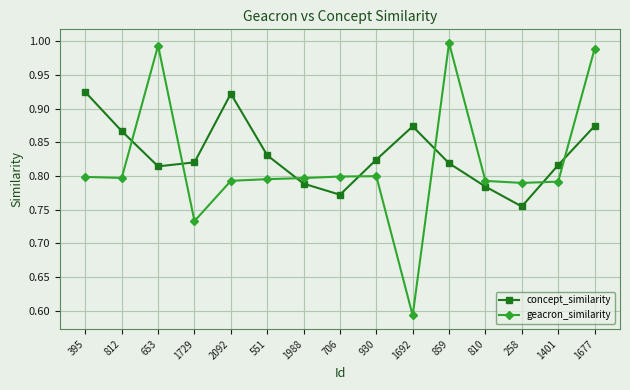

Which category has the lowest value in the geacron_similarity series?

1692